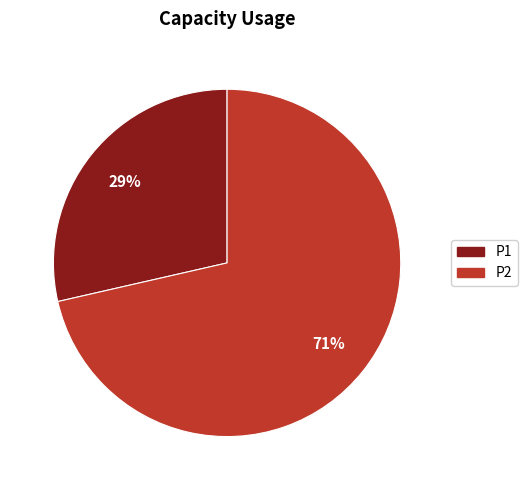

How many segments does this pie chart have?

2